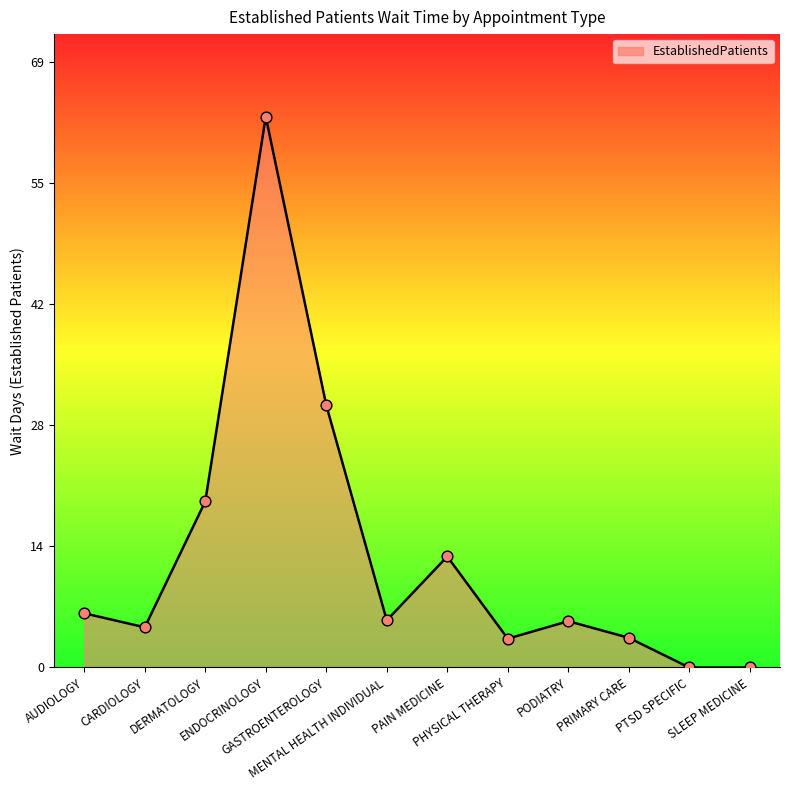

What is the ratio of the value at PHYSICAL THERAPY to the value at AUDIOLOGY?

0.5